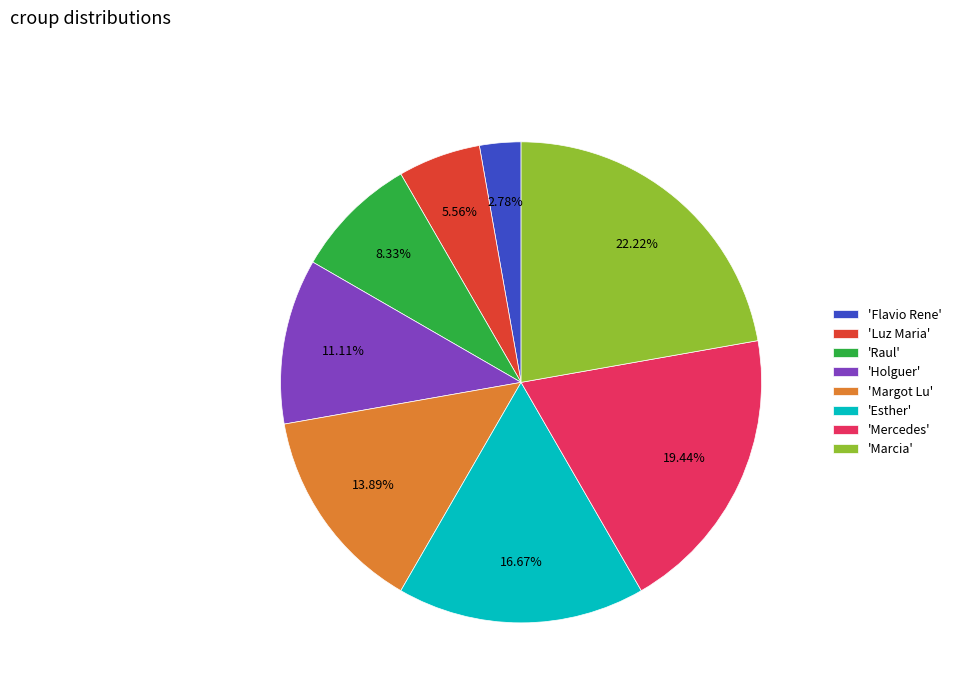

How many slices are in this pie chart?

8